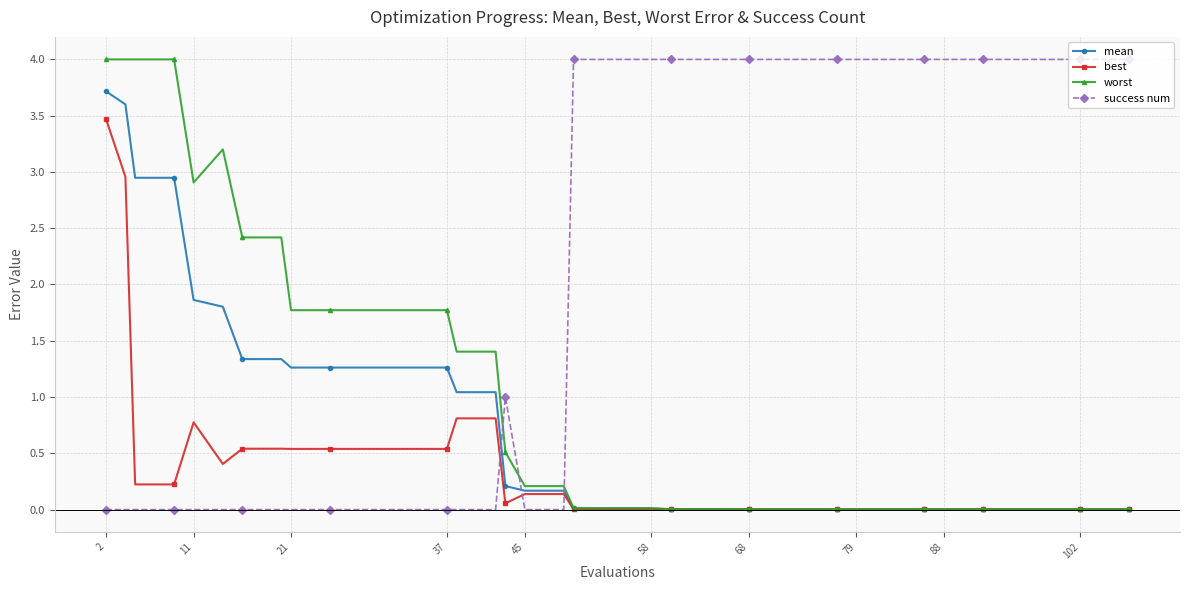

How many success num values are between 0 and 4?

40